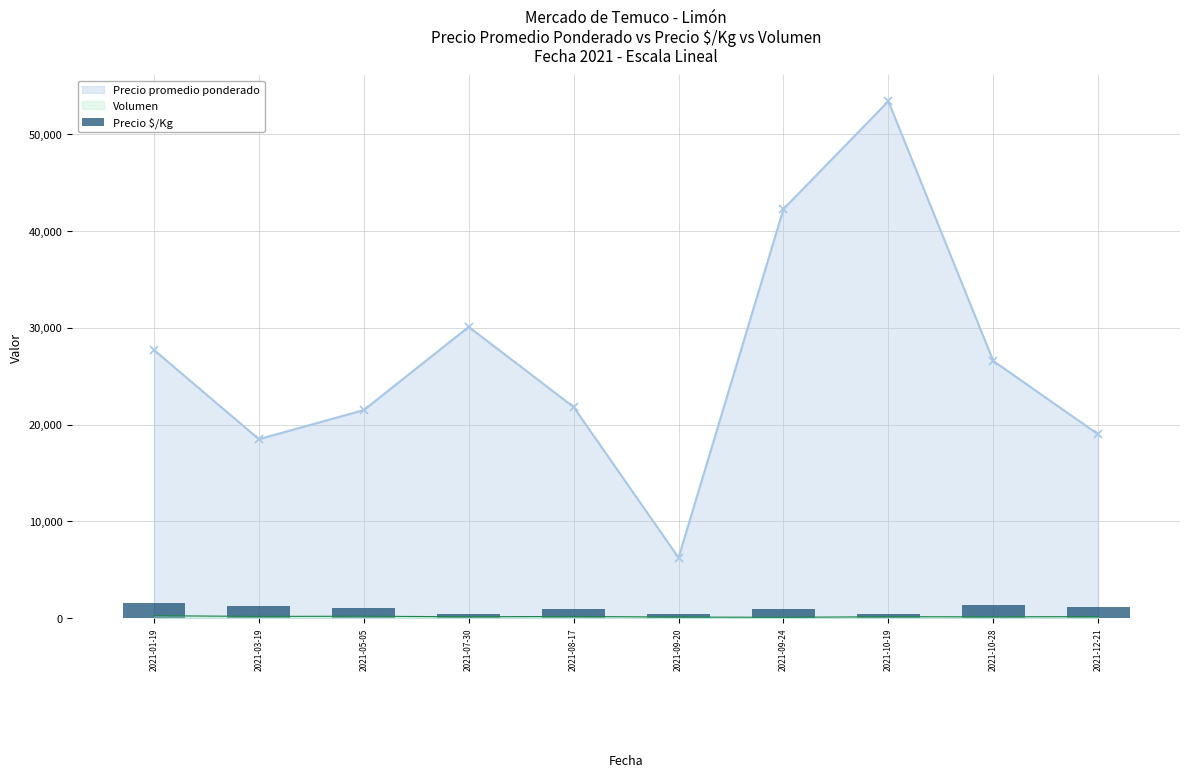

Which category has the lowest value in the Precio promedio ponderado series?

2021-09-20